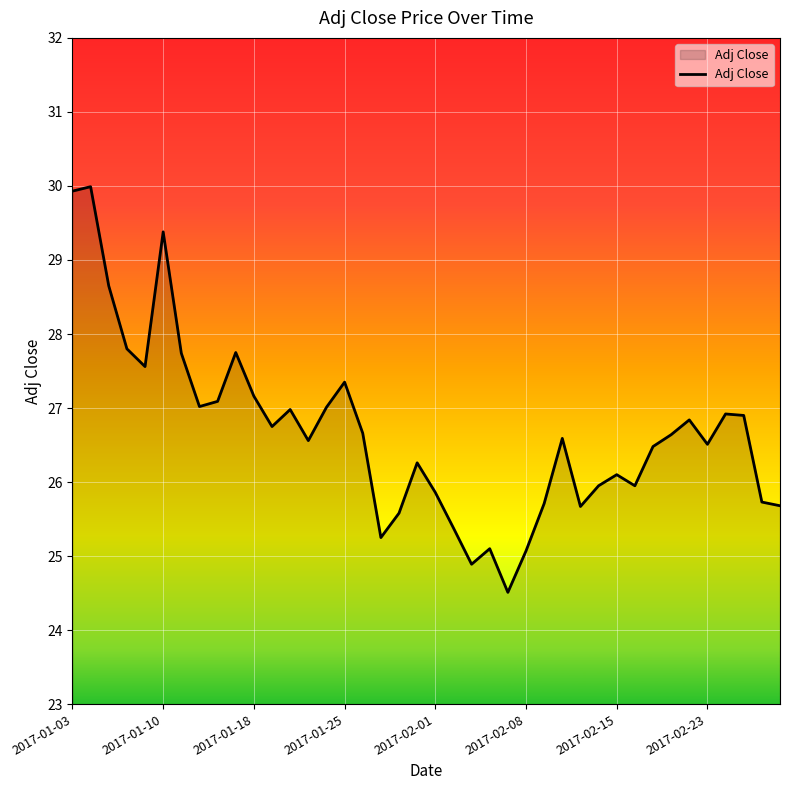

What is the difference between the maximum and minimum values?

5.5